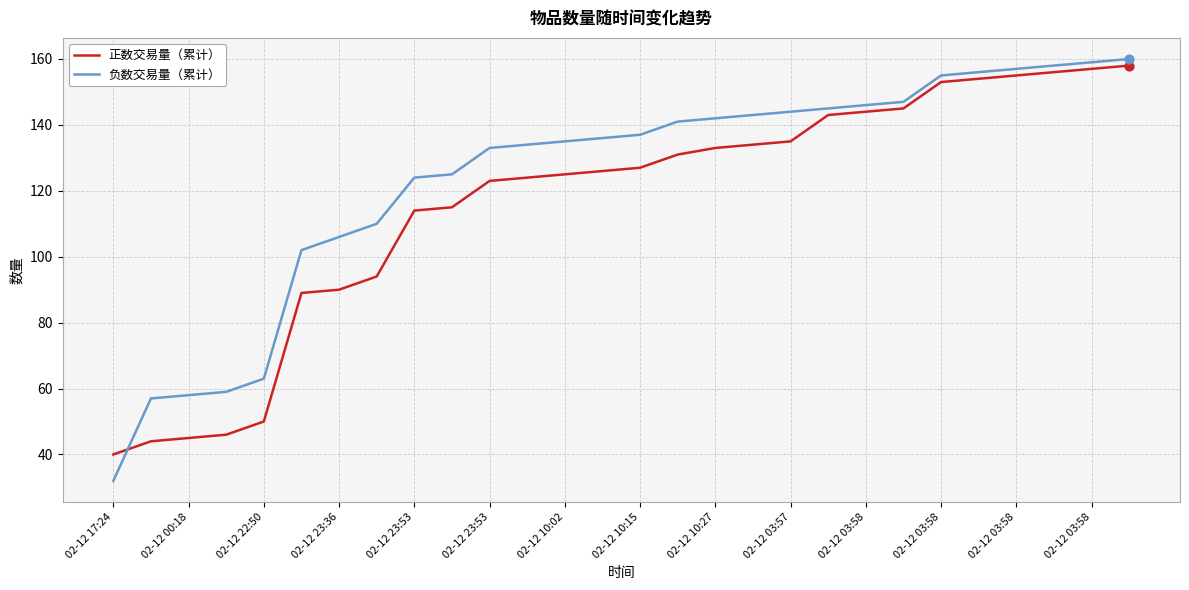

At how many categories does at least one series exceed 65?

23